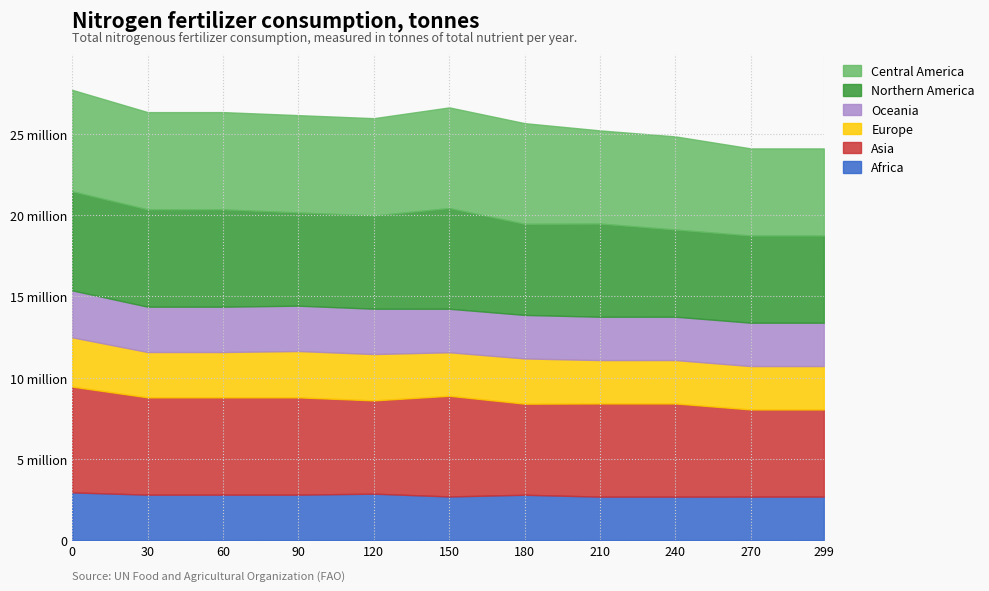

True or false: Africa has more than 1 points higher than both neighbors.

True